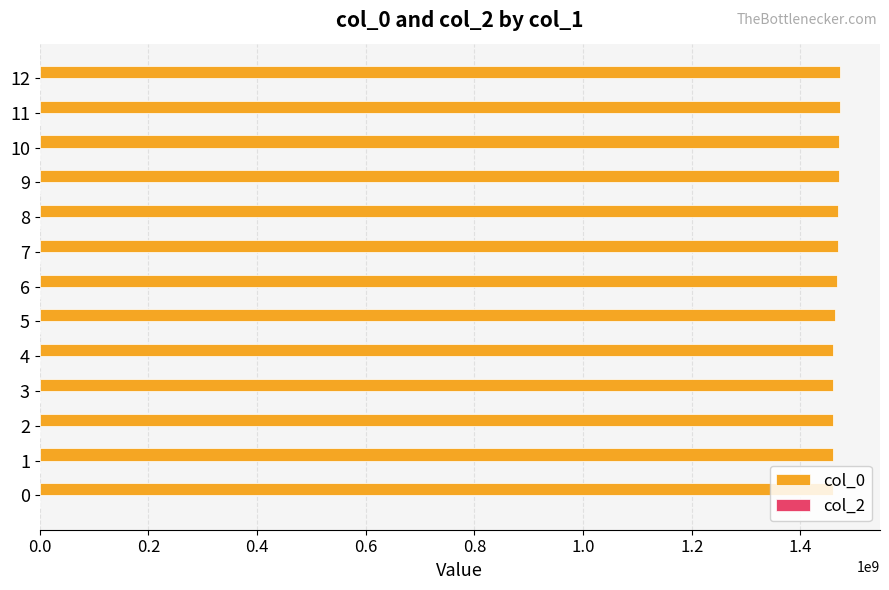

The value at 9 is 2207377118.0. True or false?

False